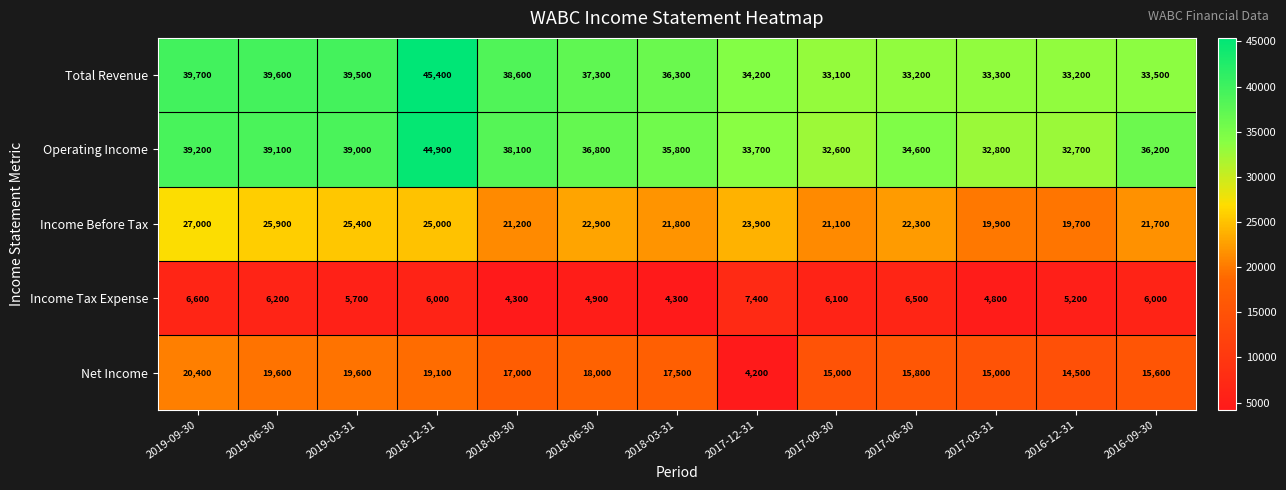

At which label is Net Income closest to 12300?

2016-12-31